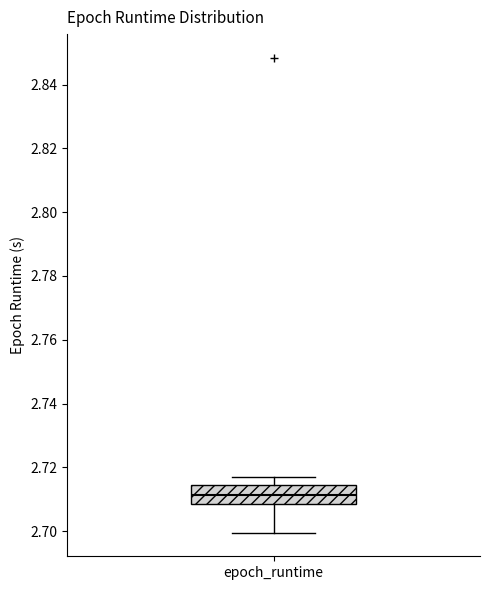

Where is the lower edge of the box for epoch_runtime on the y-axis? The values are not printed on the chart, so give them approximately, as read against the axis.

2.708